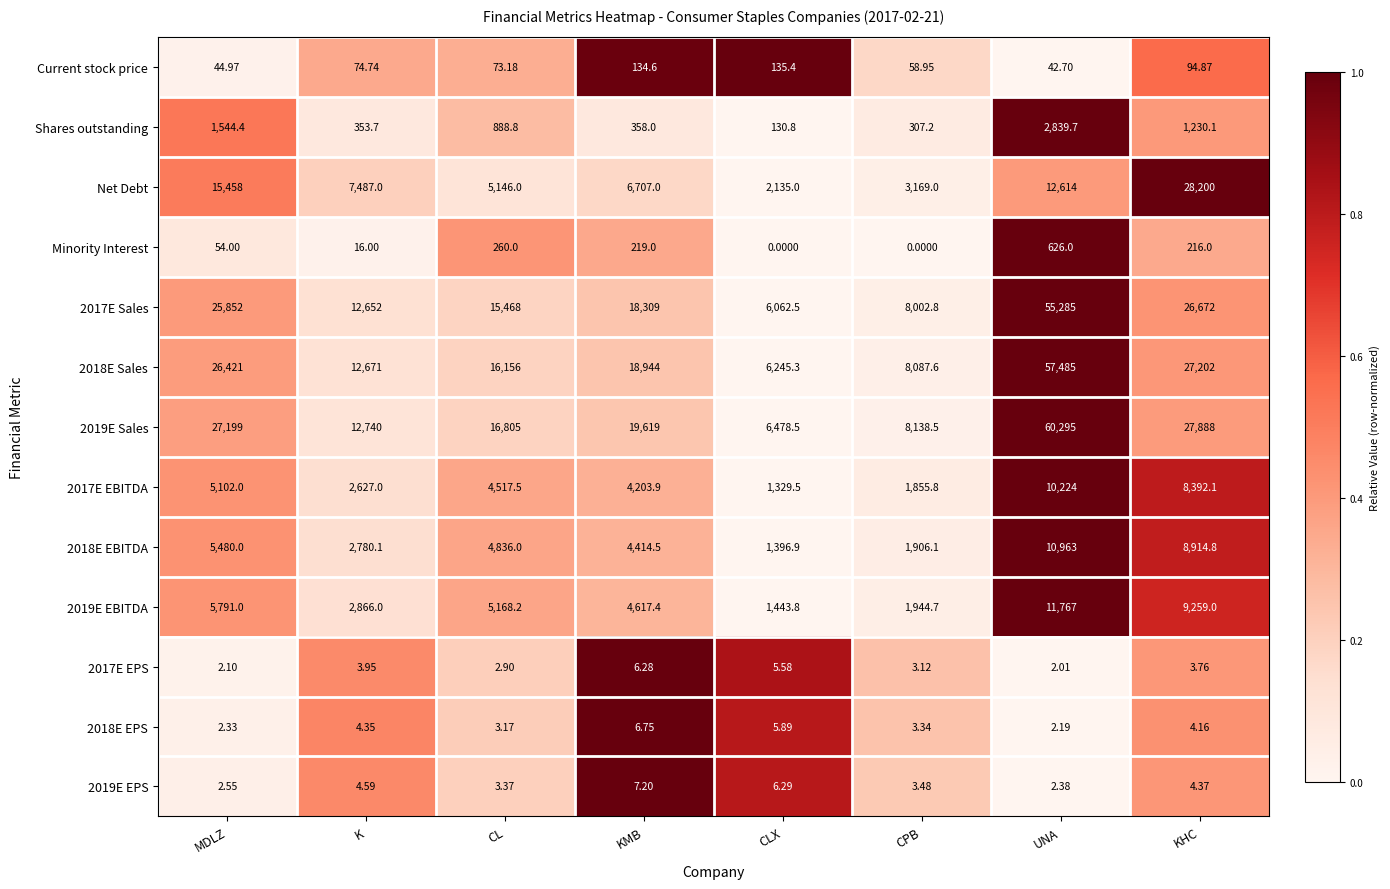

Which series has the largest total across all categories?

2019E Sales